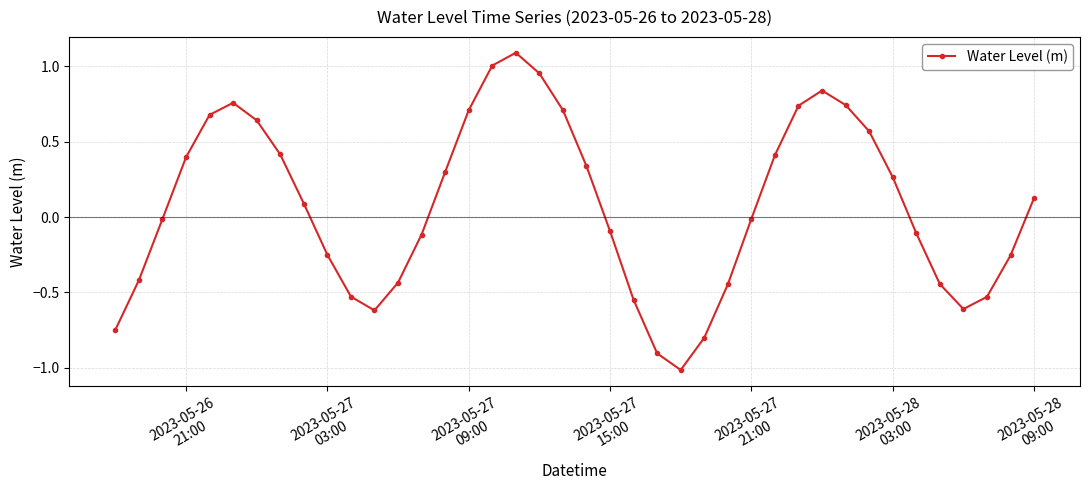

What is the maximum value shown in the chart?

1.1